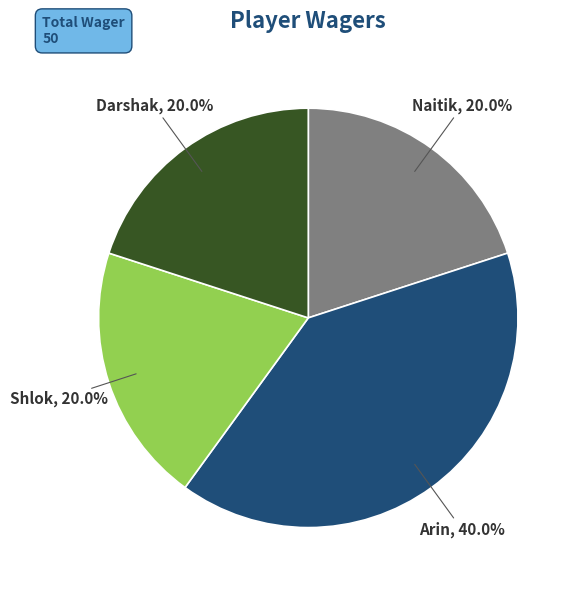

Is there any slice that represents more than half of the pie?

No